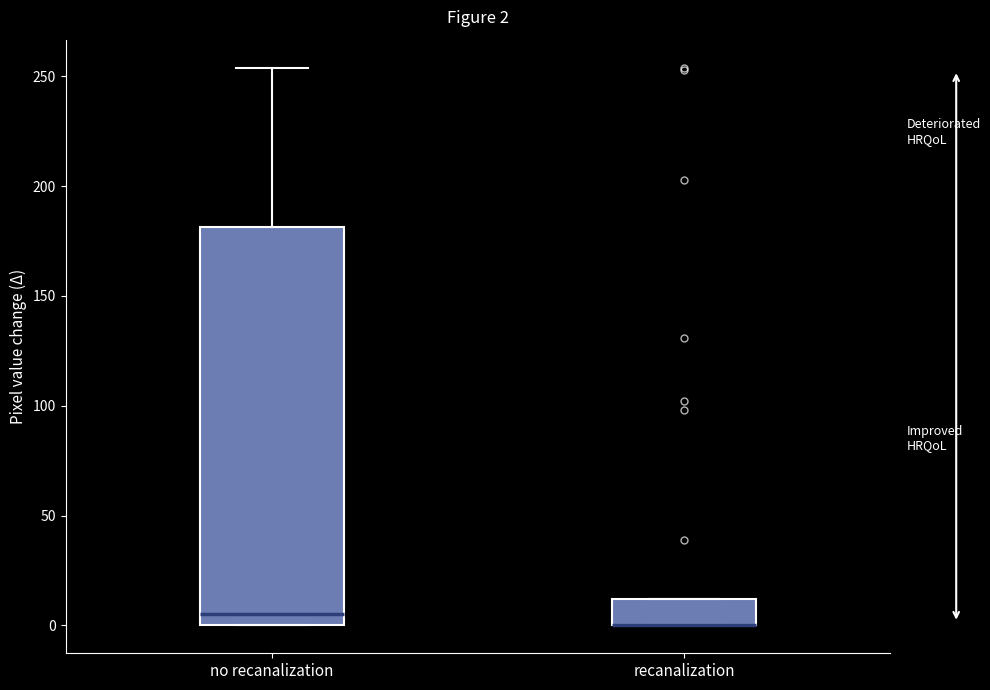

Comparing the boxes themselves (not the whiskers), which one is the tallest?

no recanalization